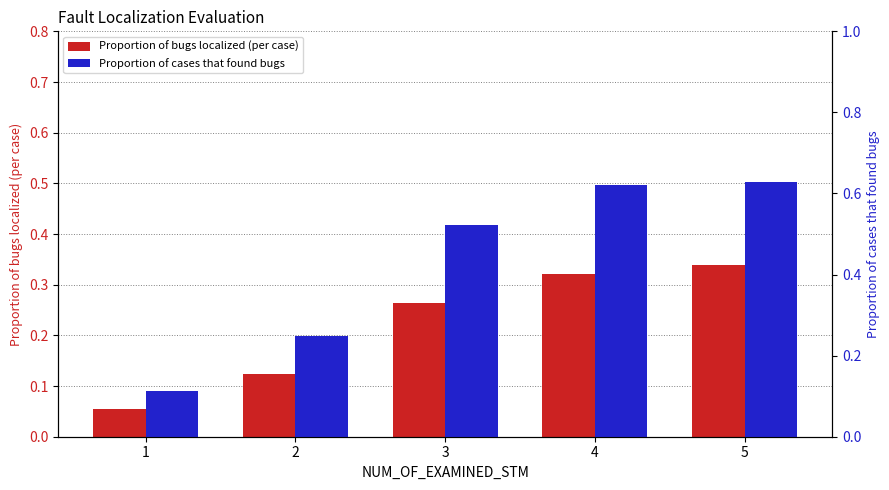

What is the value of the Proportion of cases that found bugs bar at the 3rd from the left?

0.5